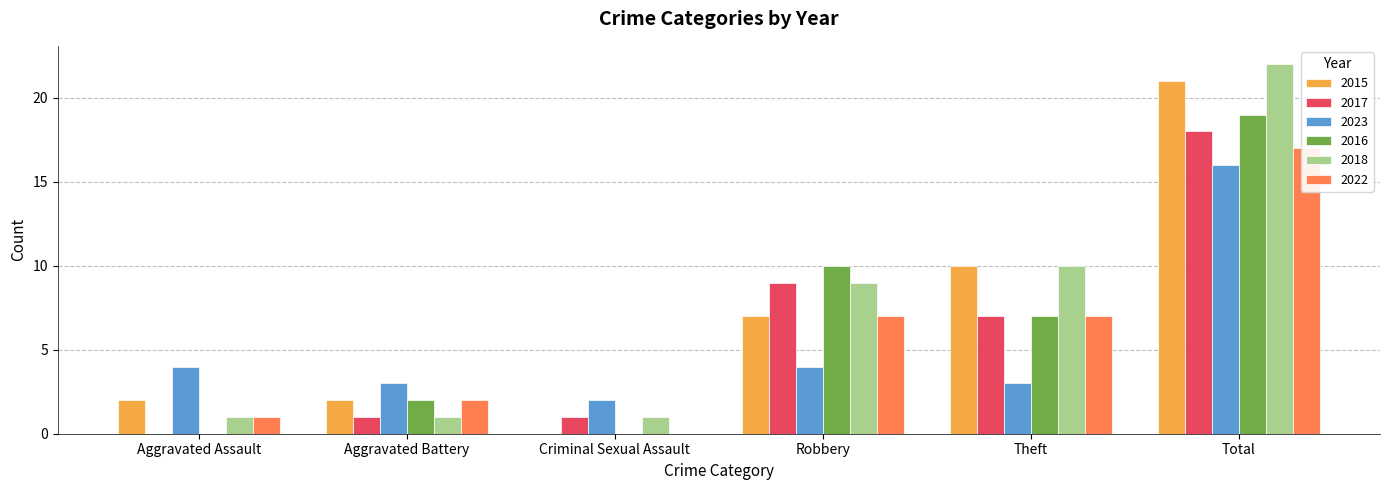

Where is 2018 nearest to the value 11?

Theft